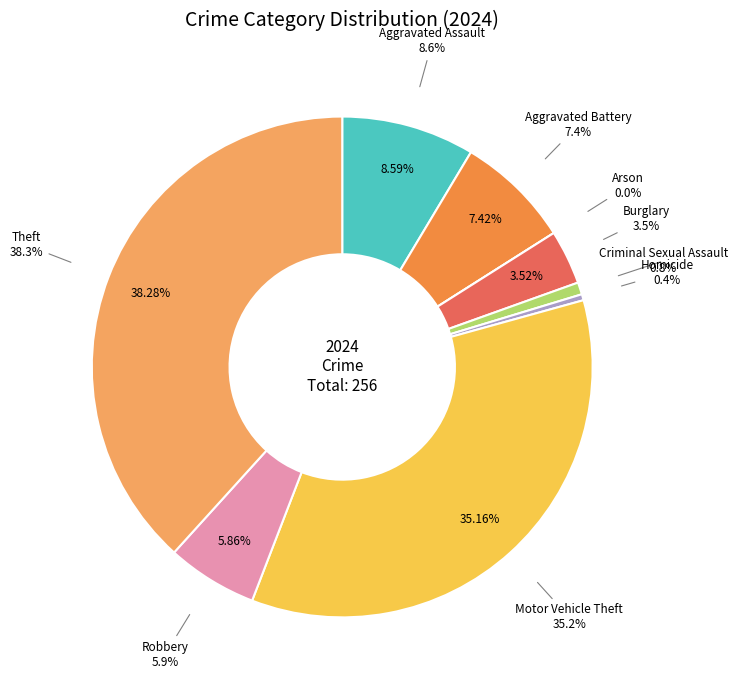

Does any single category account for the majority?

No